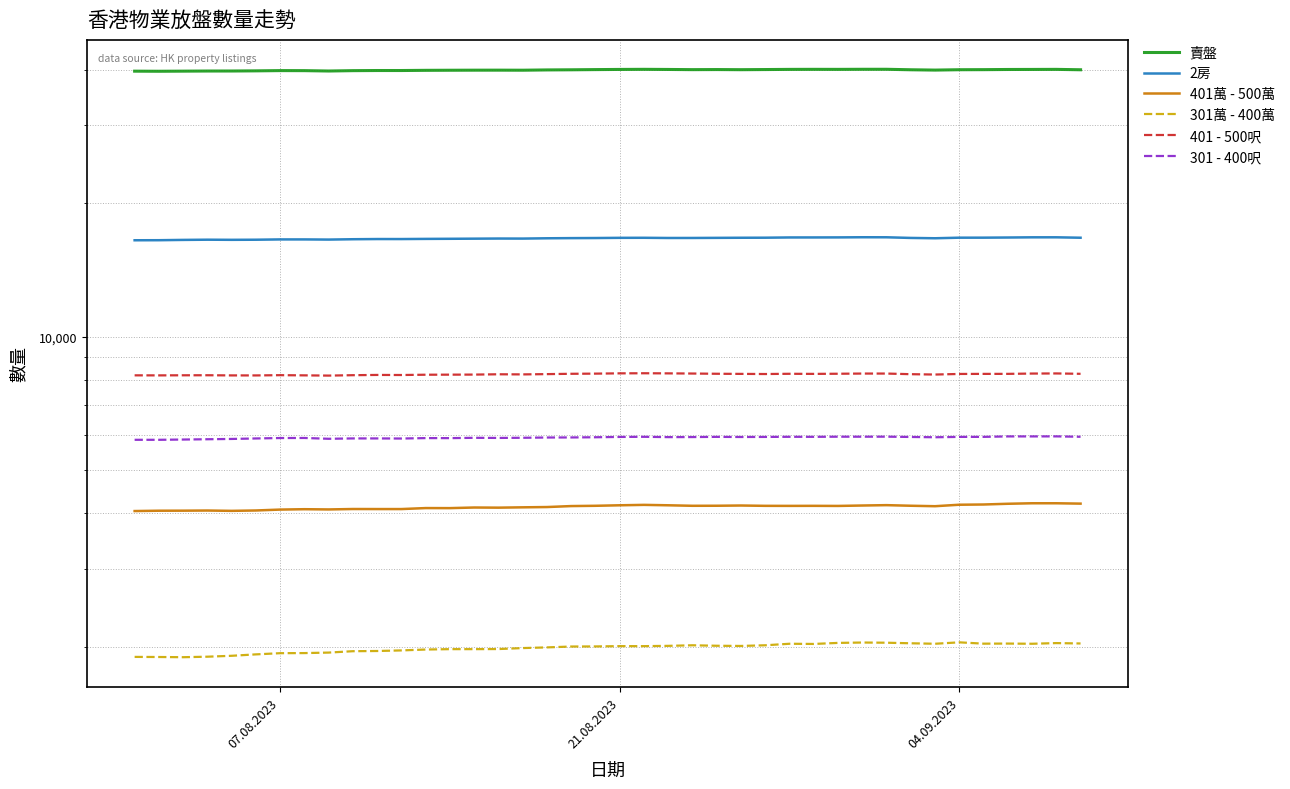

Which series has the widest spread of values?

賣盤